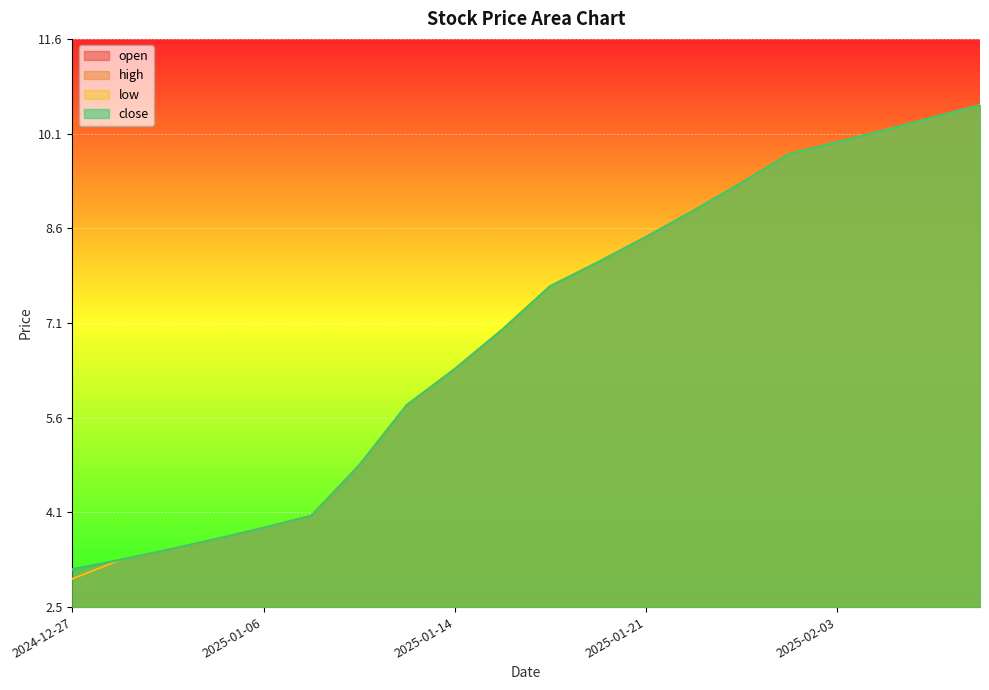

Which has a higher value, 2025-01-28 or 2025-01-30?

2025-01-30